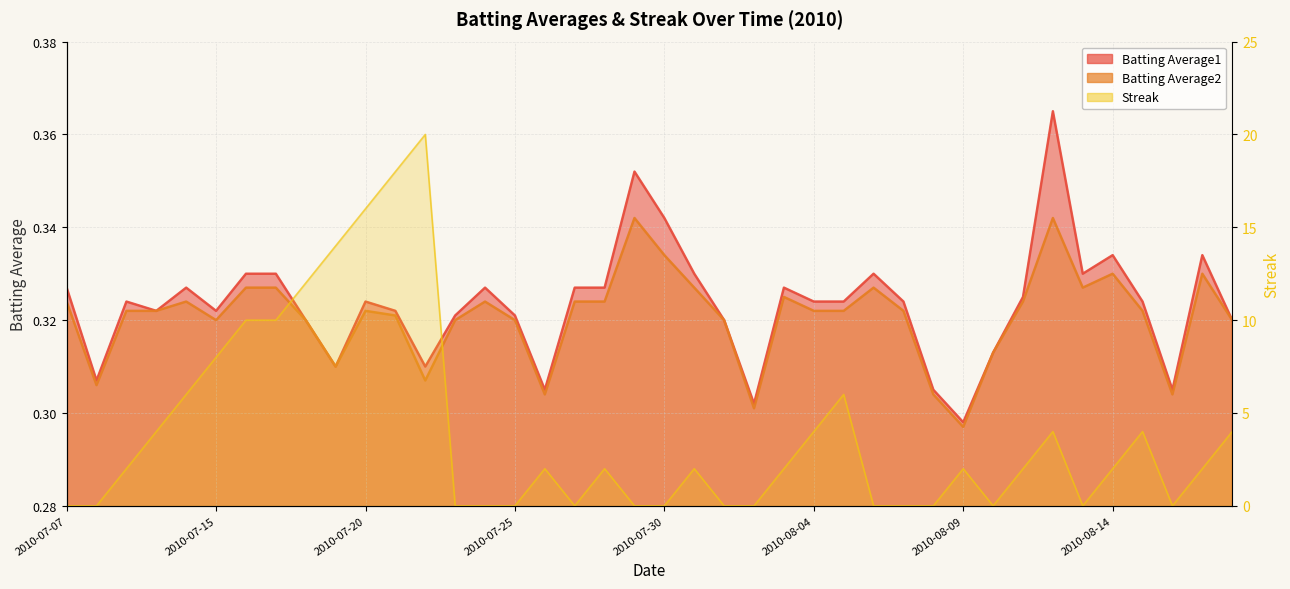

Reading left to right, extract all data points from this chart.

Batting Average1: 0.3	0.3	0.3	0.3	0.3	0.3	0.3	0.3	0.3	0.3	0.3	0.3	0.3	0.3	0.3	0.3	0.3	0.3	0.3	0.4	0.3	0.3	0.3	0.3	0.3	0.3	0.3	0.3	0.3	0.3	0.3	0.3	0.3	0.4	0.3	0.3	0.3	0.3	0.3	0.3
Batting Average2: 0.3	0.3	0.3	0.3	0.3	0.3	0.3	0.3	0.3	0.3	0.3	0.3	0.3	0.3	0.3	0.3	0.3	0.3	0.3	0.3	0.3	0.3	0.3	0.3	0.3	0.3	0.3	0.3	0.3	0.3	0.3	0.3	0.3	0.3	0.3	0.3	0.3	0.3	0.3	0.3
Streak: 0.0	0.0	2.0	4.0	6.0	8.0	10.0	10.0	12.0	14.0	16.0	18.0	20.0	0.0	0.0	0.0	2.0	0.0	2.0	0.0	0.0	2.0	0.0	0.0	2.0	4.0	6.0	0.0	0.0	0.0	2.0	0.0	2.0	4.0	0.0	2.0	4.0	0.0	2.0	4.0